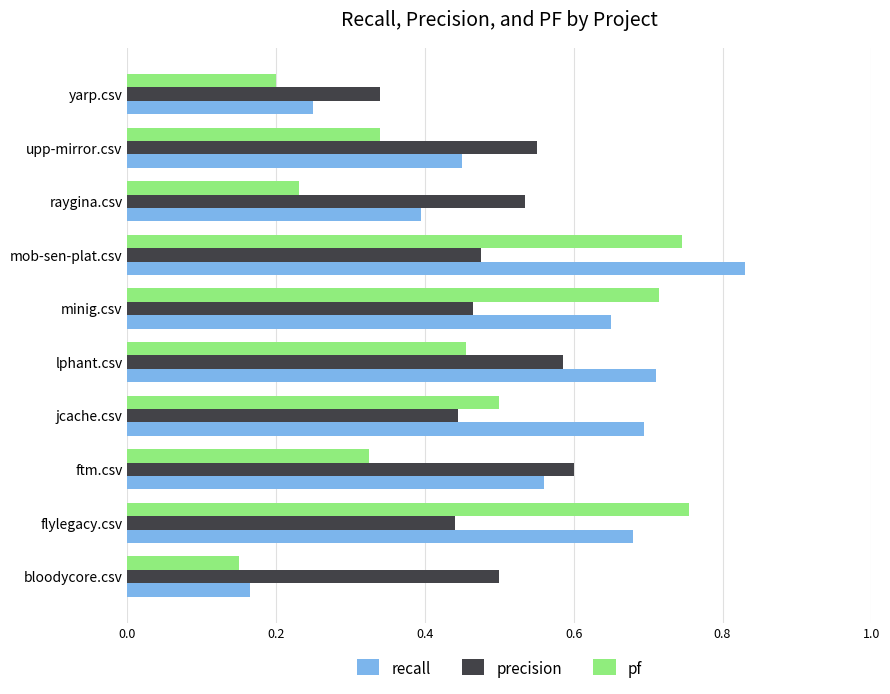

Which series has the largest range (max minus min)?

recall